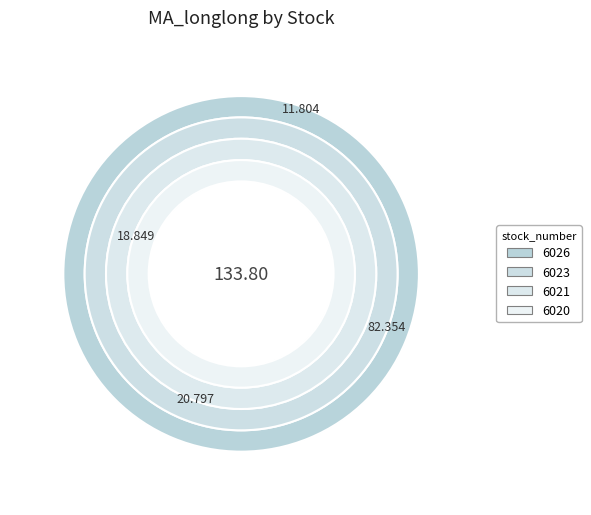

Which category has the biggest portion of the pie?

6023